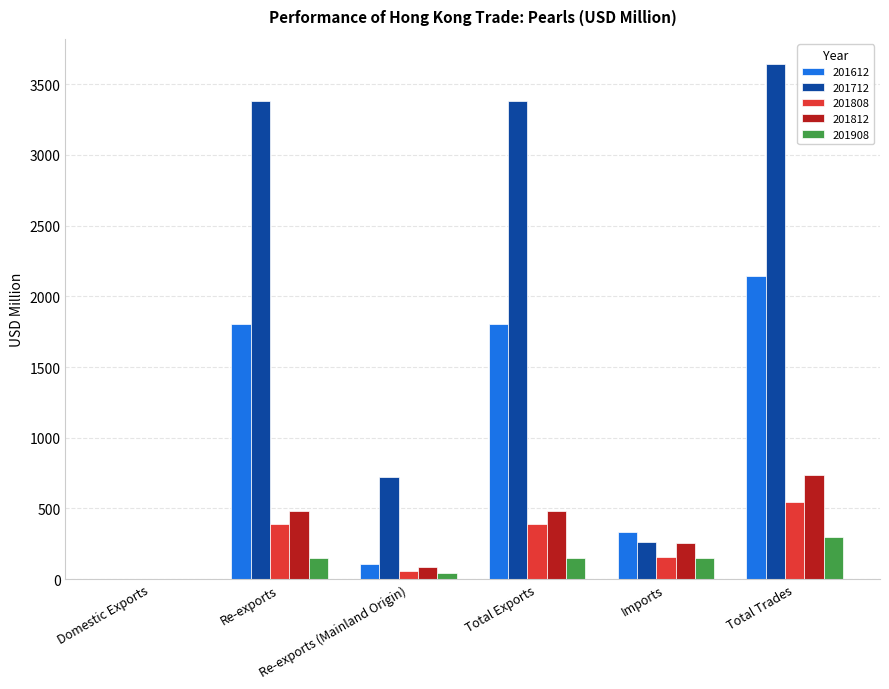

What is the sum of all 201812 values?

2045.1